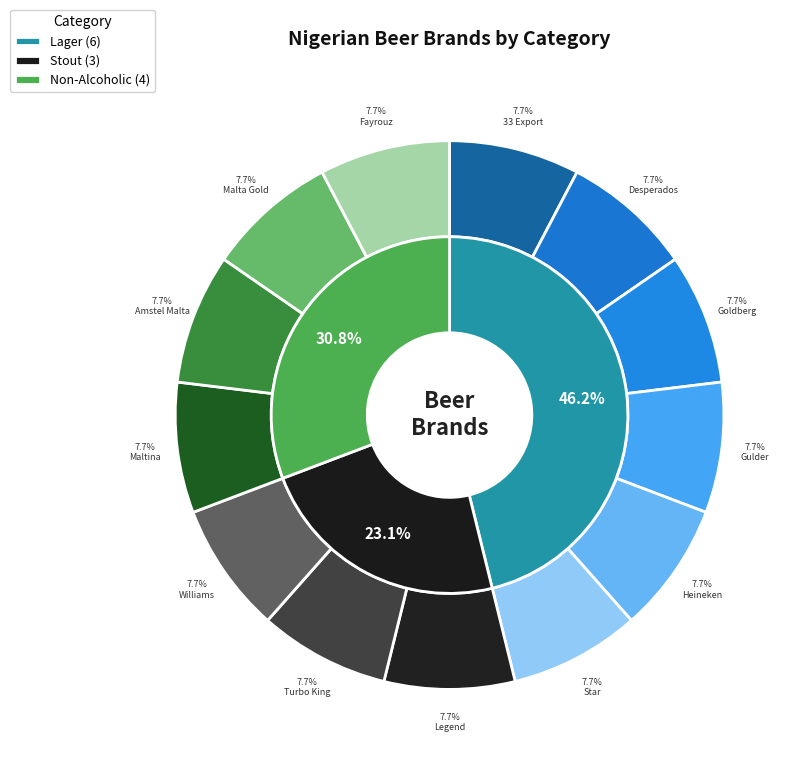

The Lager slice represents 12% of the pie. True or false?

False